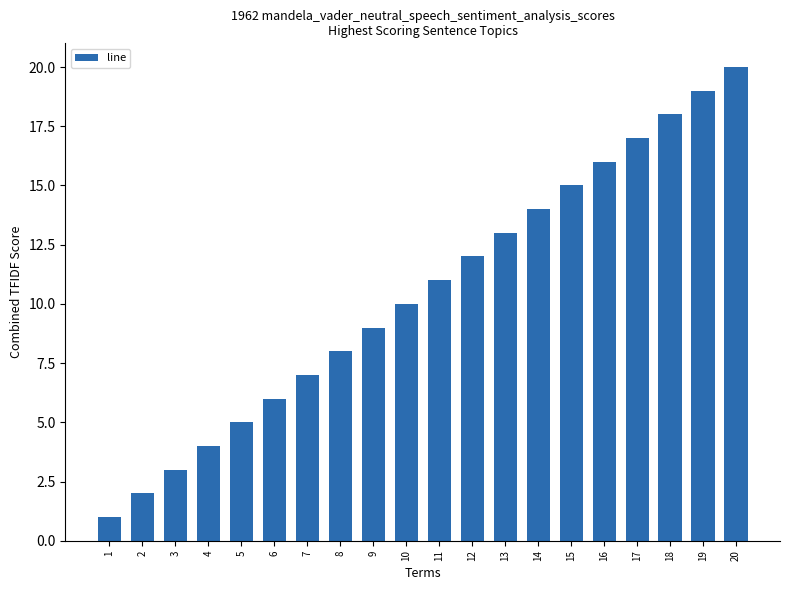

What is the difference between the maximum and second lowest values?

18